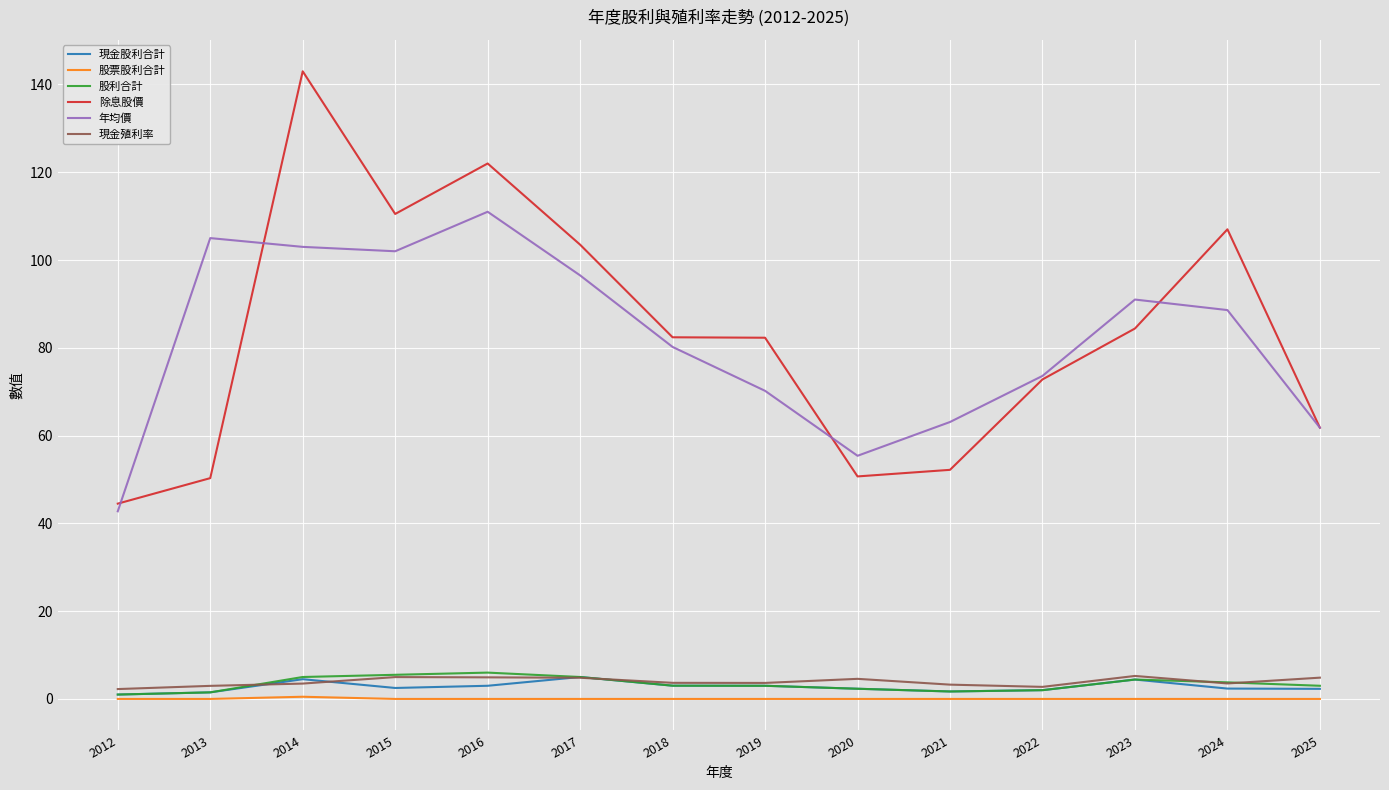

How many lines are shown in the chart?

6